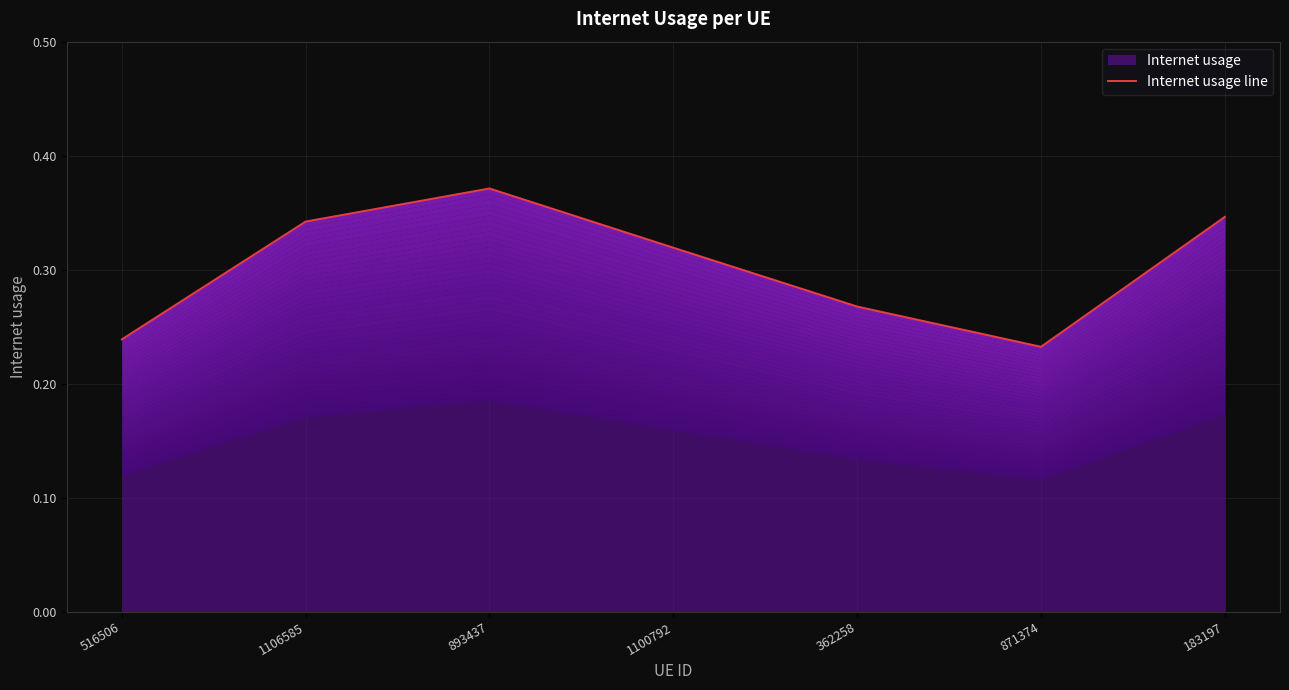

How many series are shown in this chart?

1